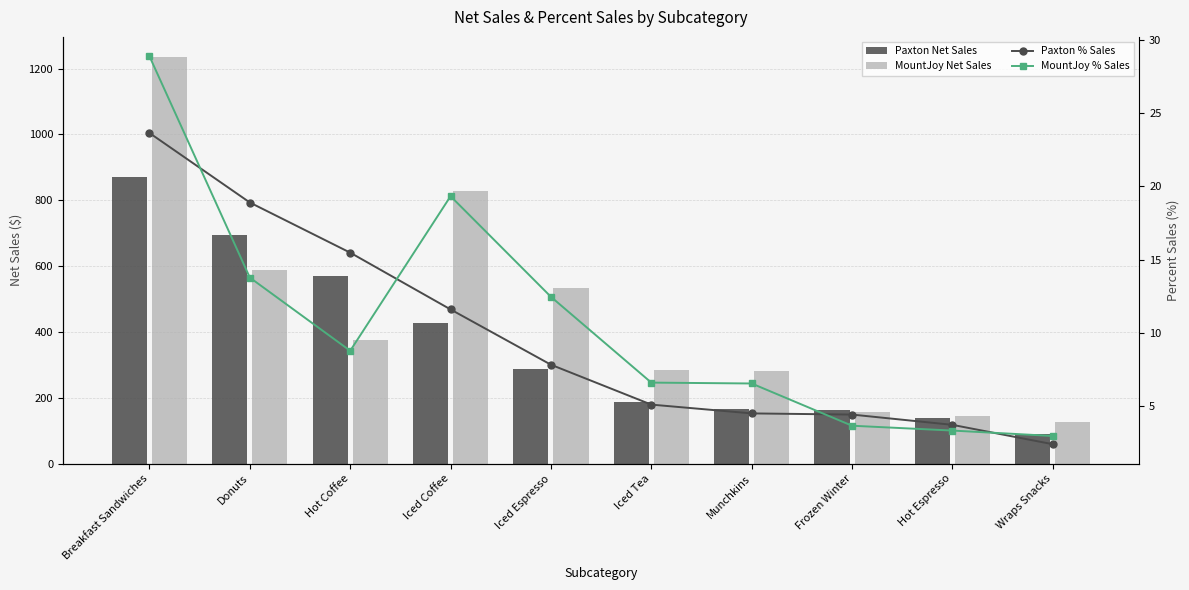

Between Iced Coffee and Hot Espresso, which is larger?

Iced Coffee